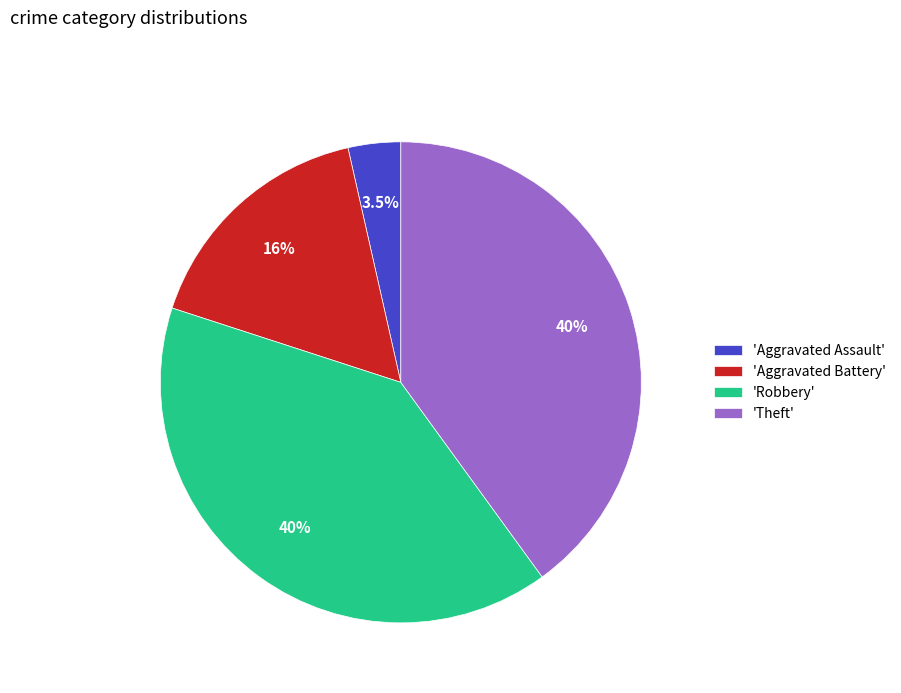

What portion of the pie excludes 'Aggravated Battery'?

83.5%